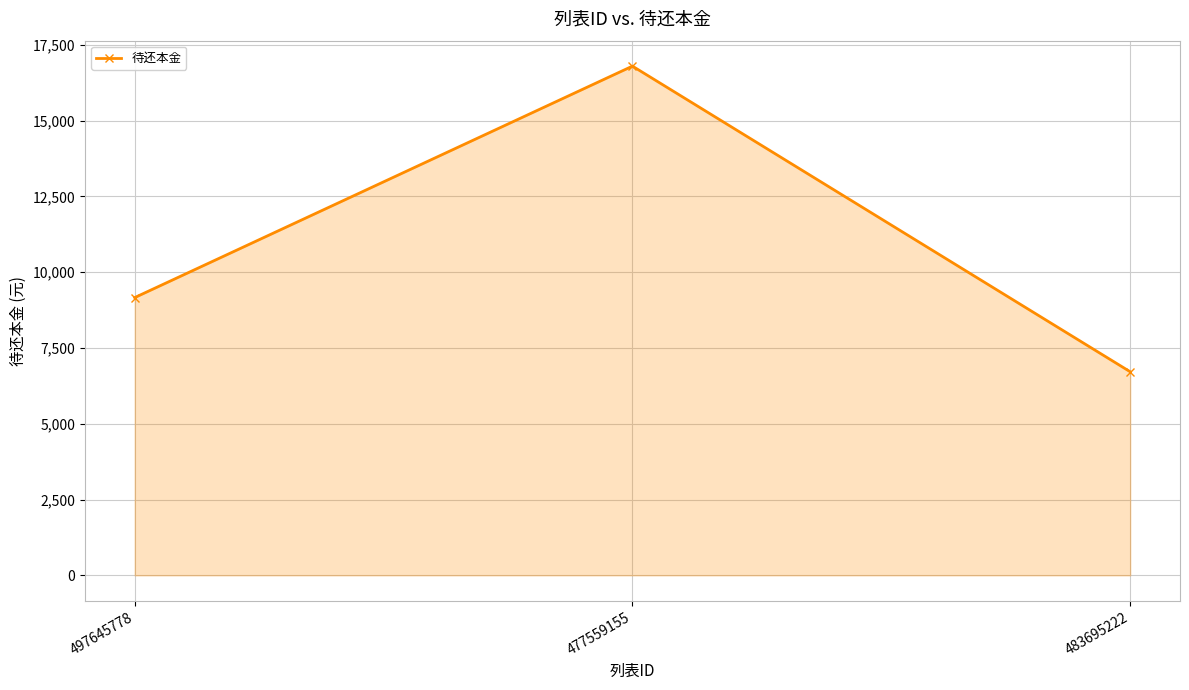

What is the difference between the second highest and minimum values?

2447.1